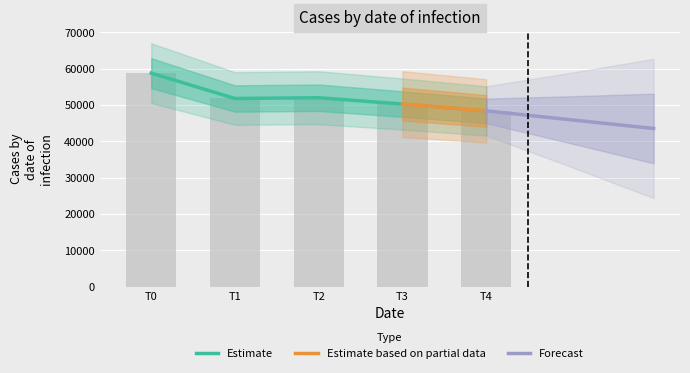

What is the value of the 4th bar from the left?

50254